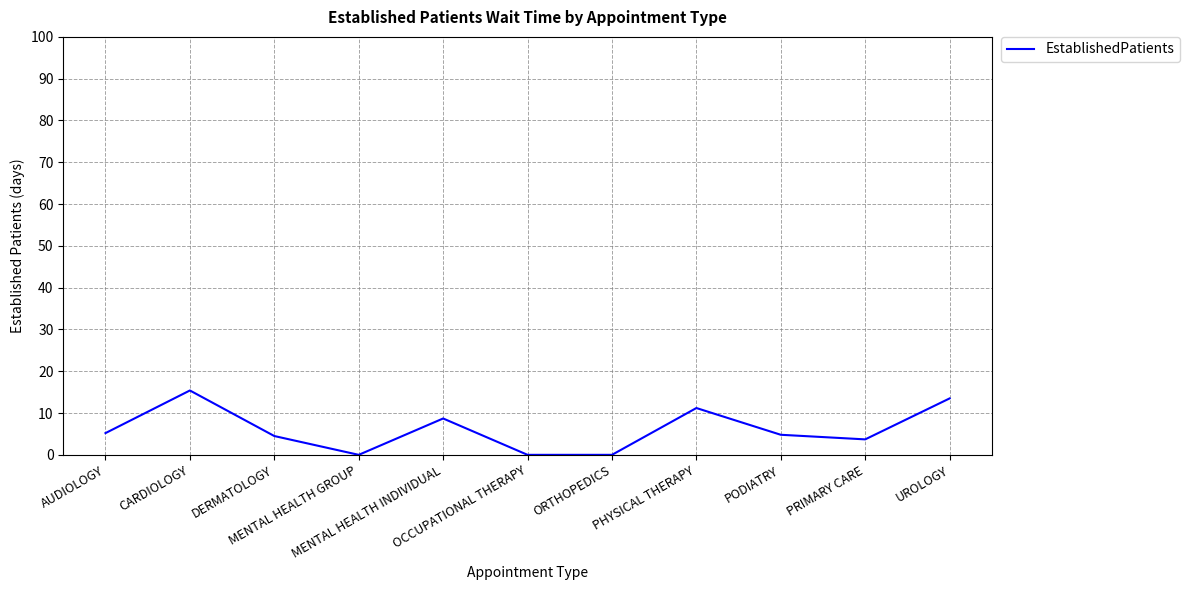

What is the maximum value shown in the chart?

15.4